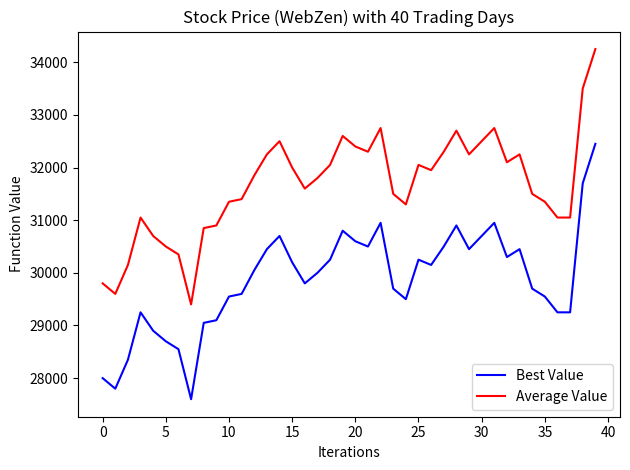

Which series has the largest total across all categories?

Average Value